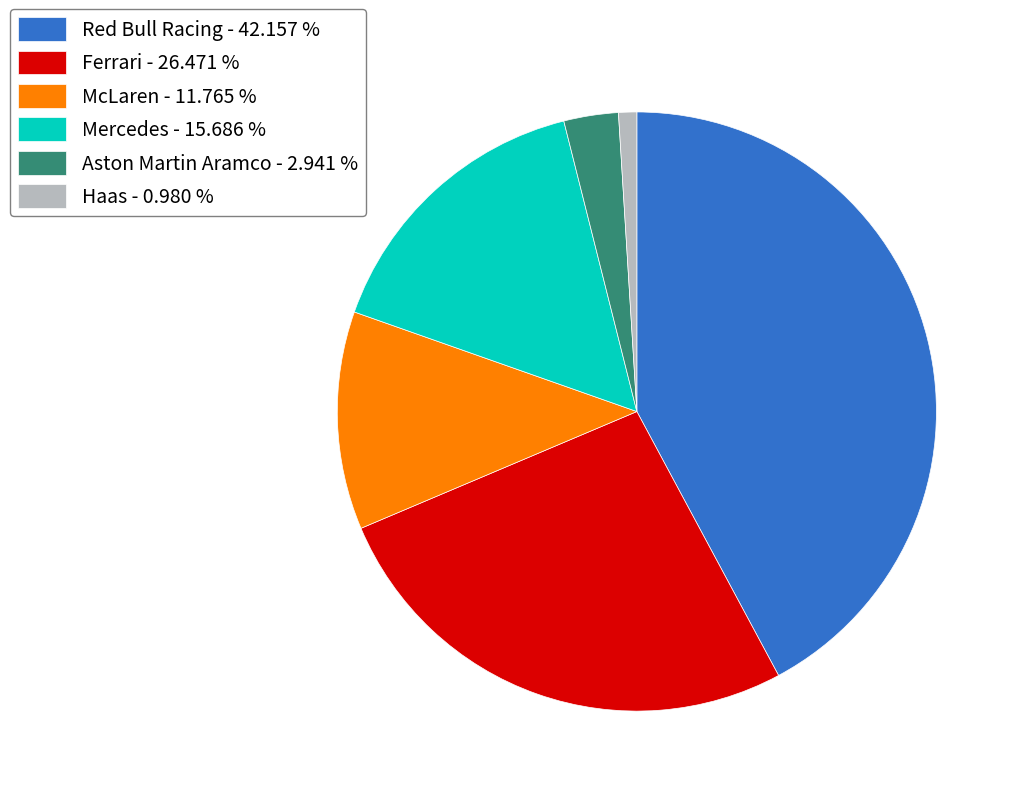

How many segments does this pie chart have?

6